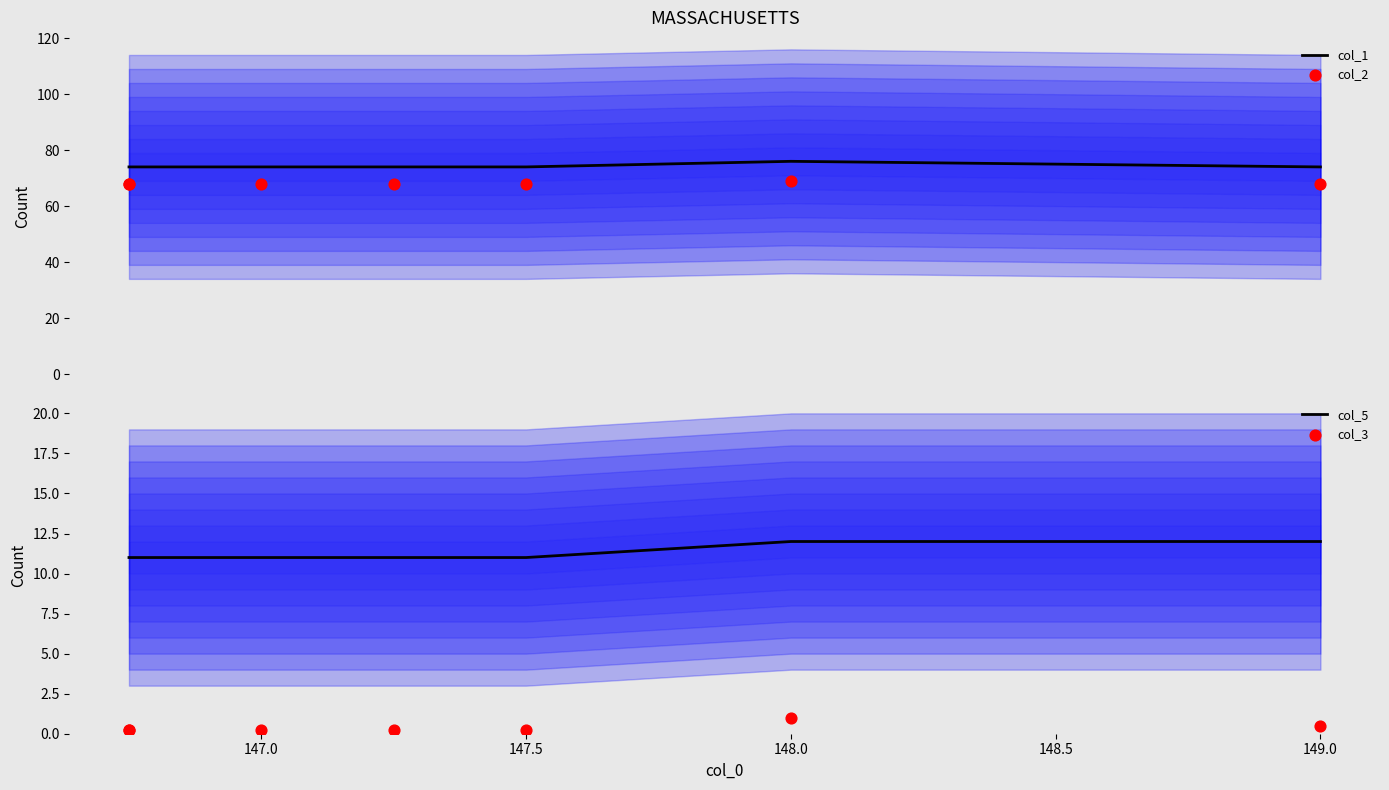

Which series has the largest total across all categories?

col_1